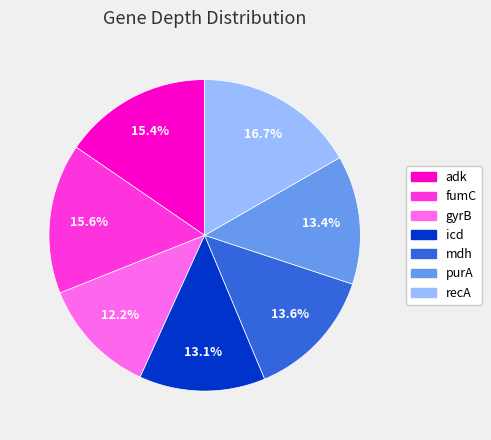

What is the total percentage of fumC and icd?

28.7%